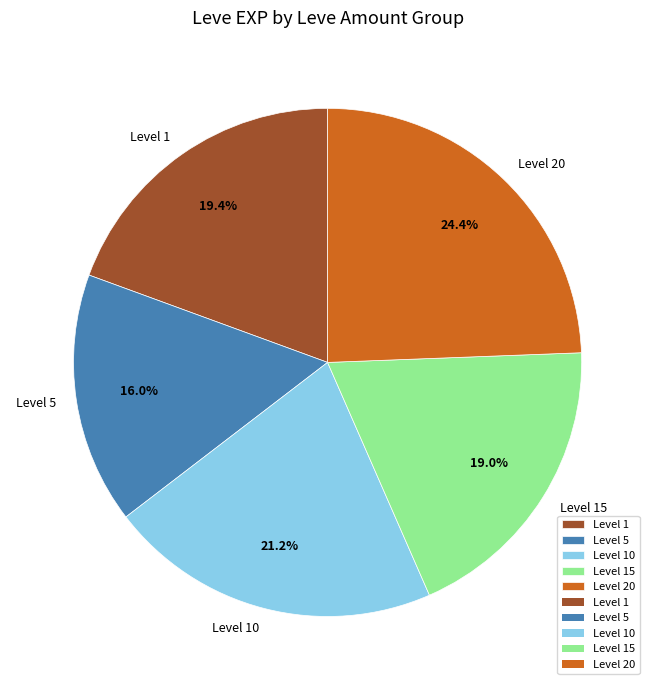

What percentage is NOT represented by Level 10?

78.8%